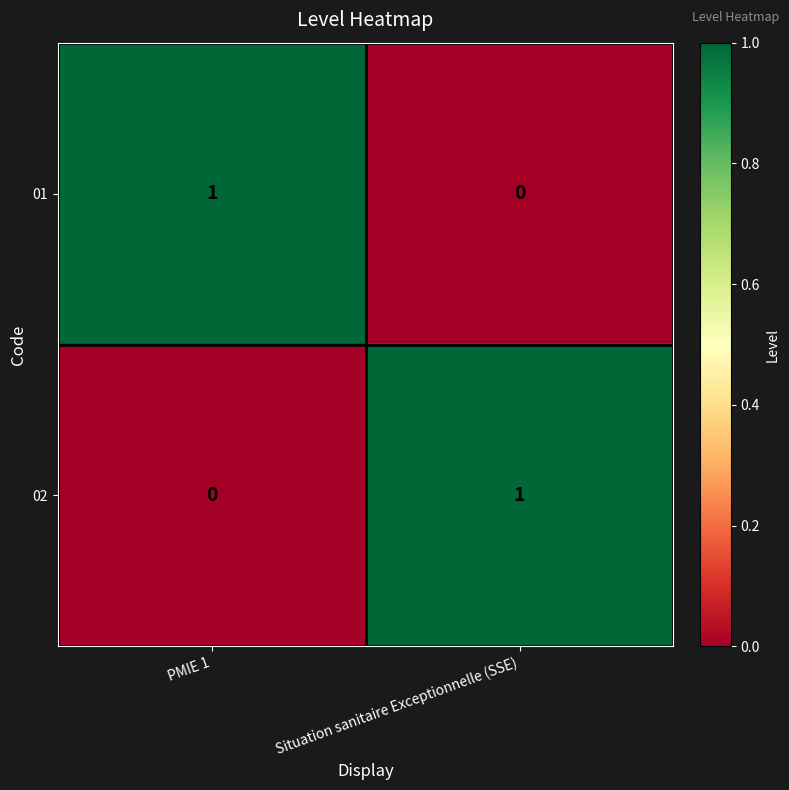

List the labels in order of 01 value, smallest first.

Situation sanitaire Exceptionnelle (SSE), PMIE 1